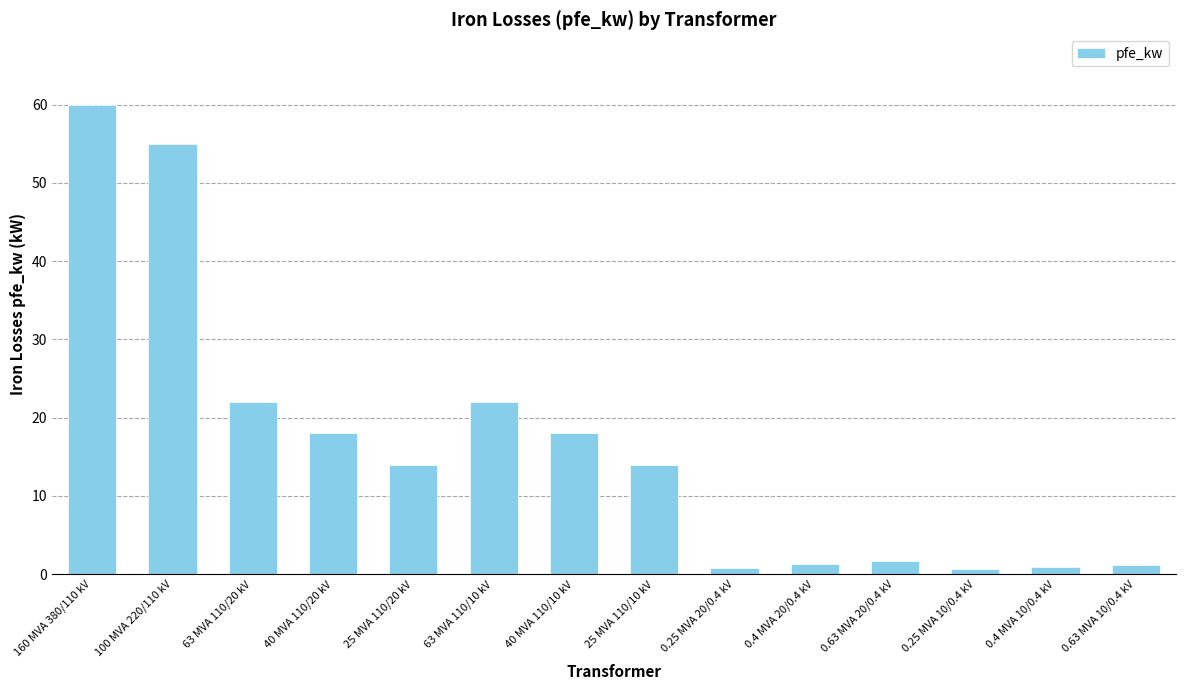

Does the chart contain any negative values?

No